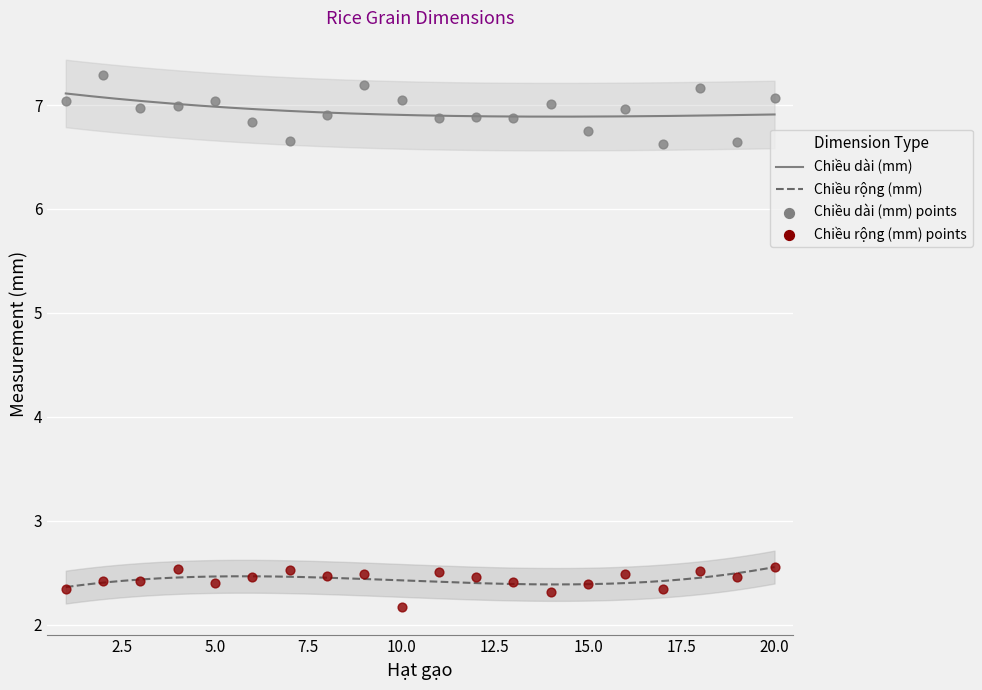

Which series has the widest spread of Y values?

Chiều dài (mm)